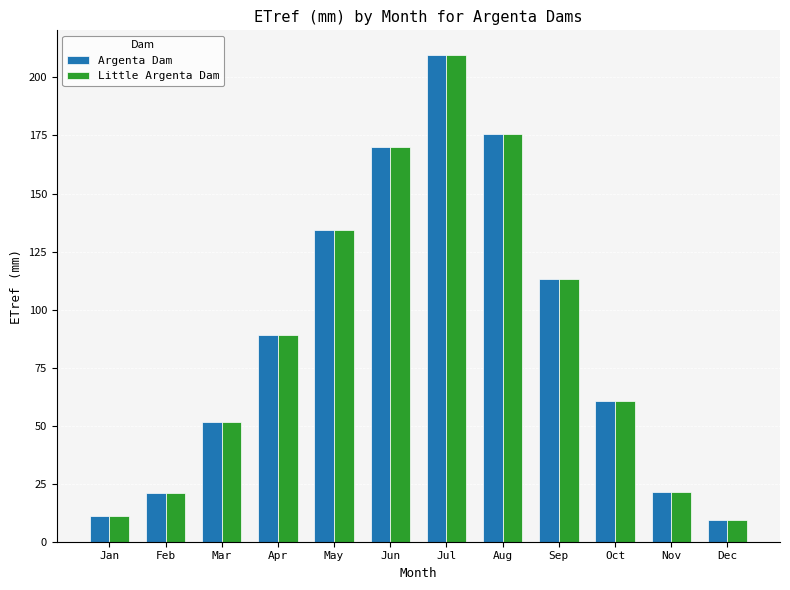

What is the value of the Argenta Dam bar at the 11th from the left?

21.3